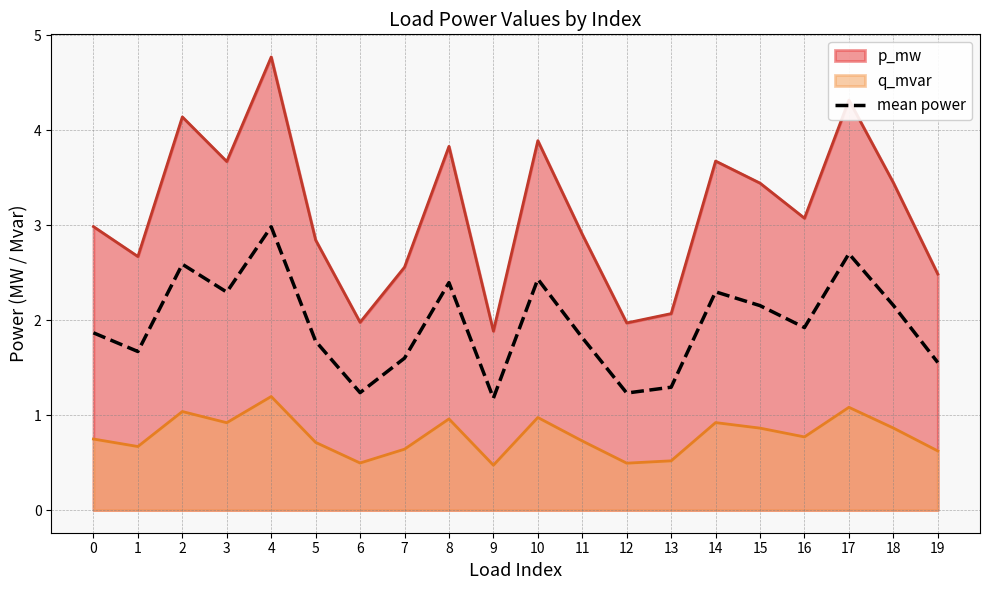

Where is the first local maximum?

2